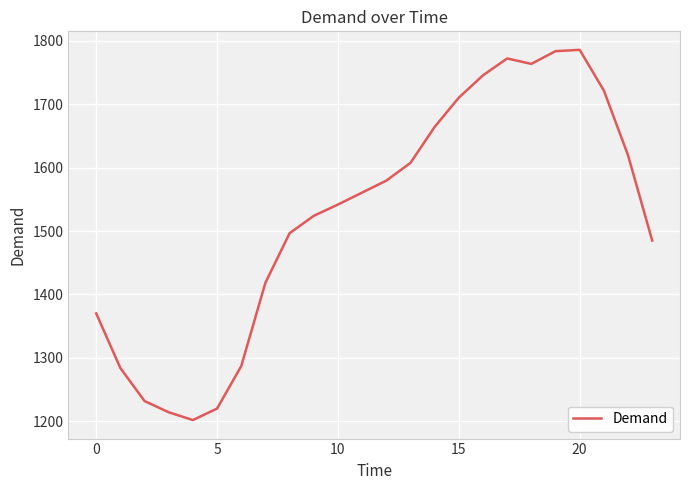

What is the difference between the maximum and minimum values?

583.8